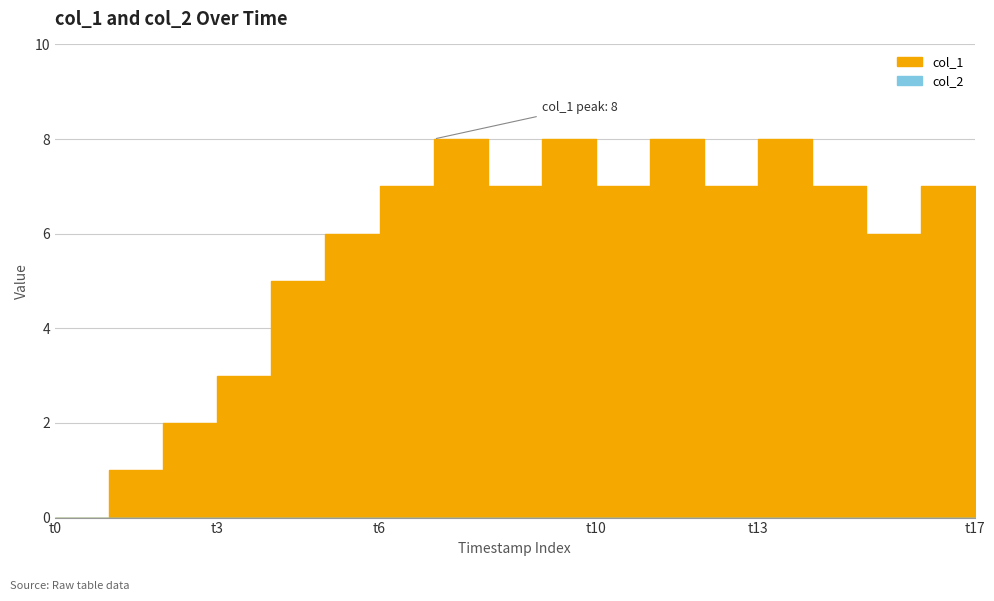

What is the average value?

6